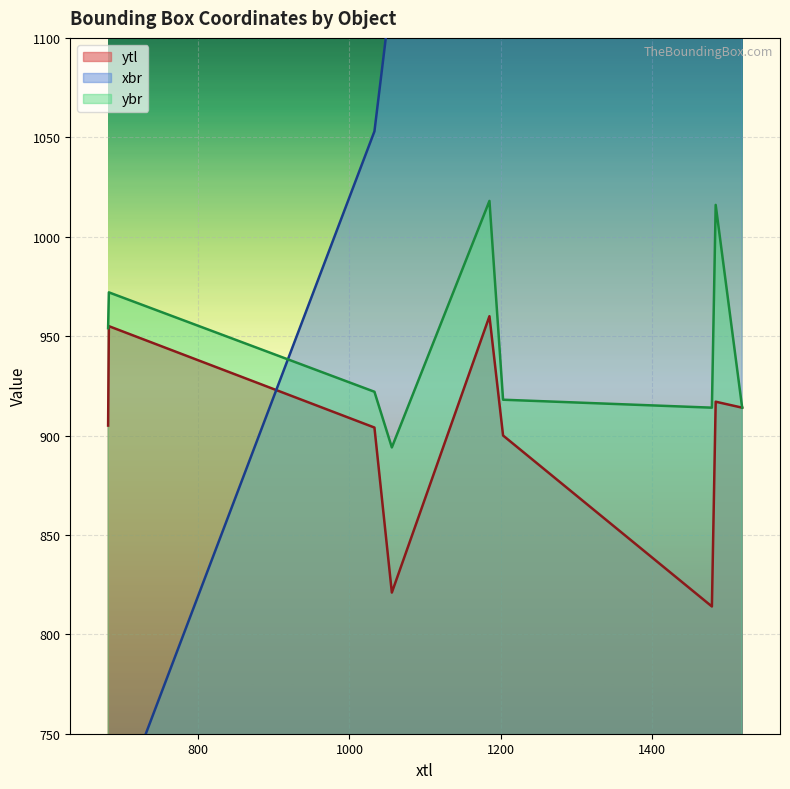

Is the value of ybr at 1056 greater than the value of xbr at 1479?

No